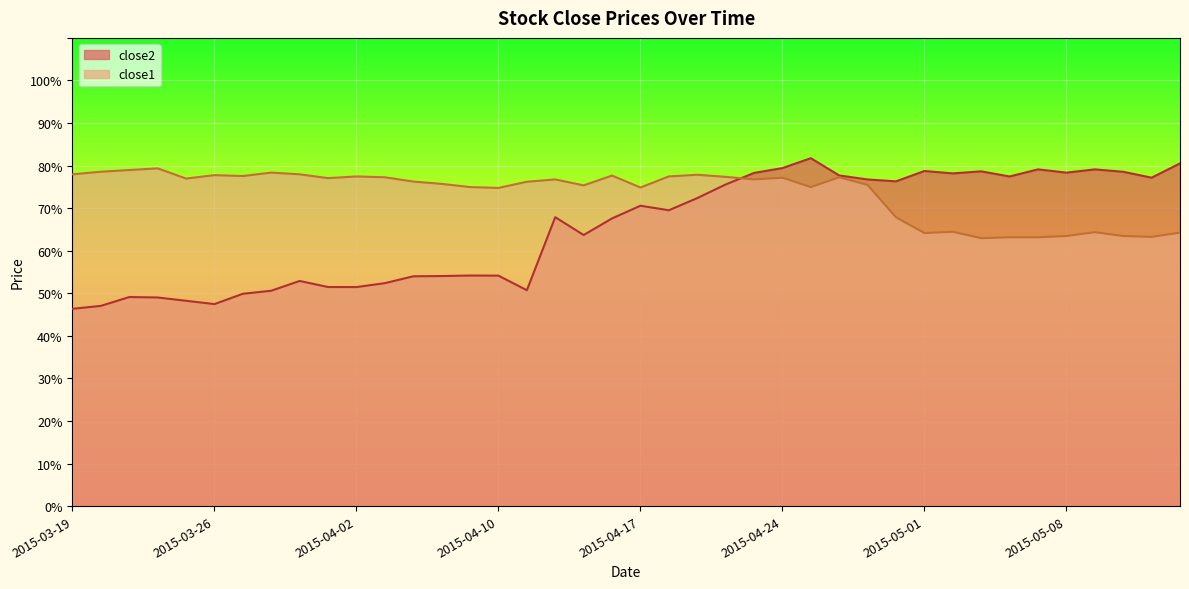

At 2015-04-15, list the series in order from smallest to largest.

close2, close1